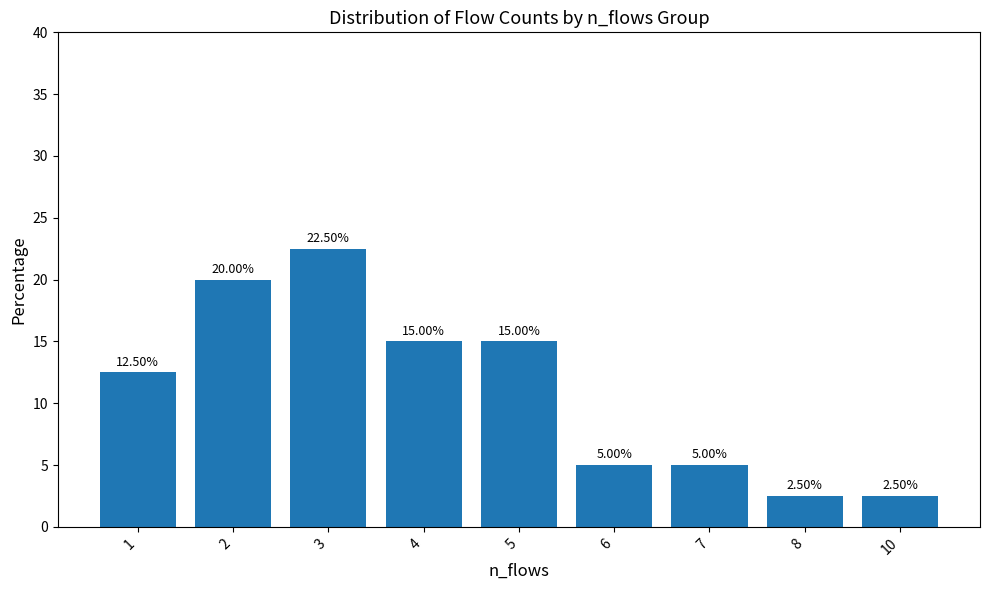

What is the average value?

11.1